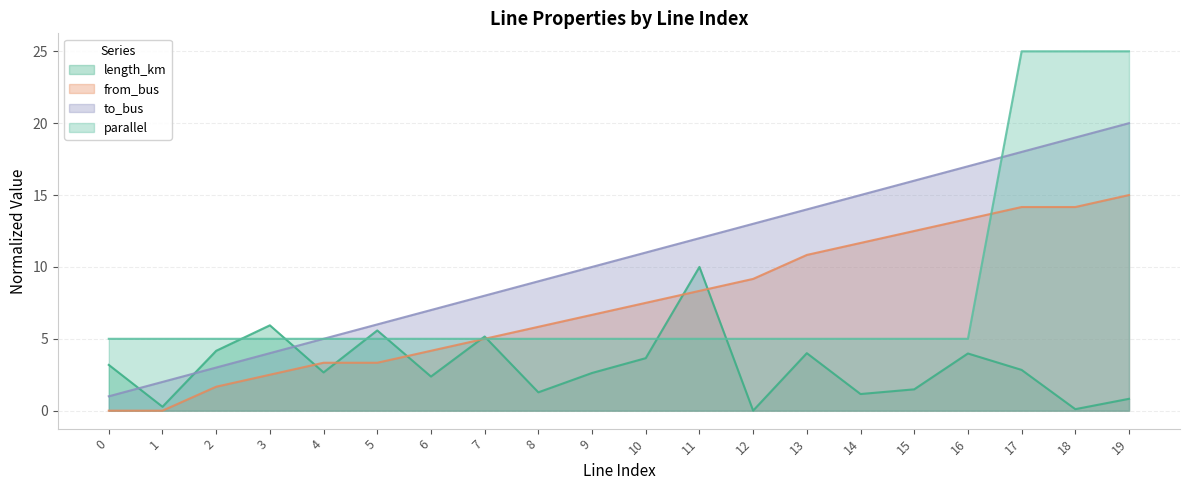

At how many categories does at least one series exceed 5?

16